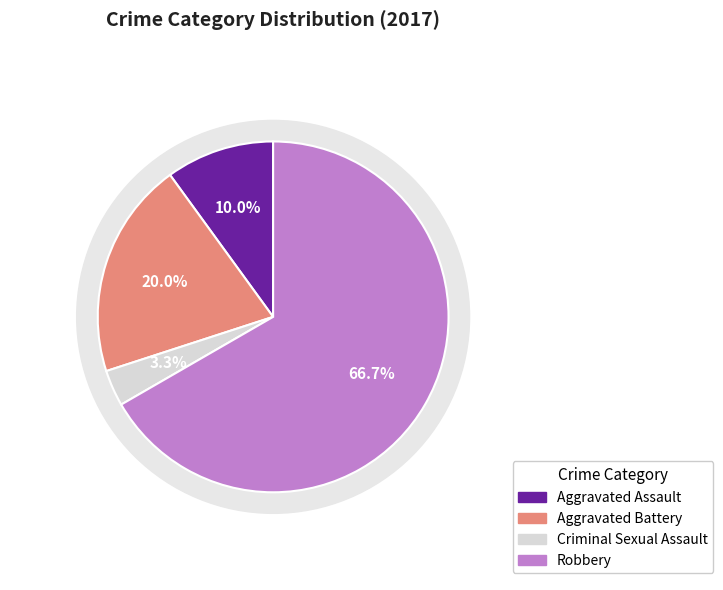

Is Robbery the majority of the pie?

Yes